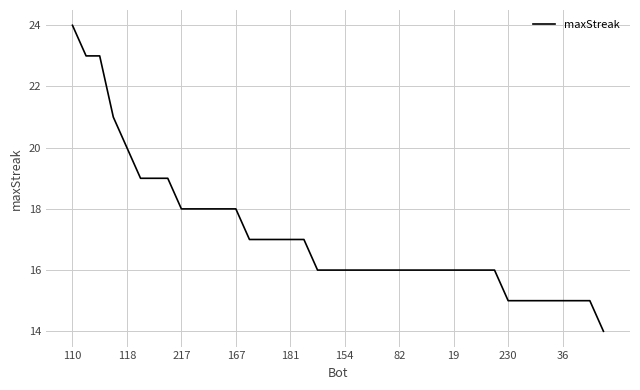

What is the smallest value displayed?

14